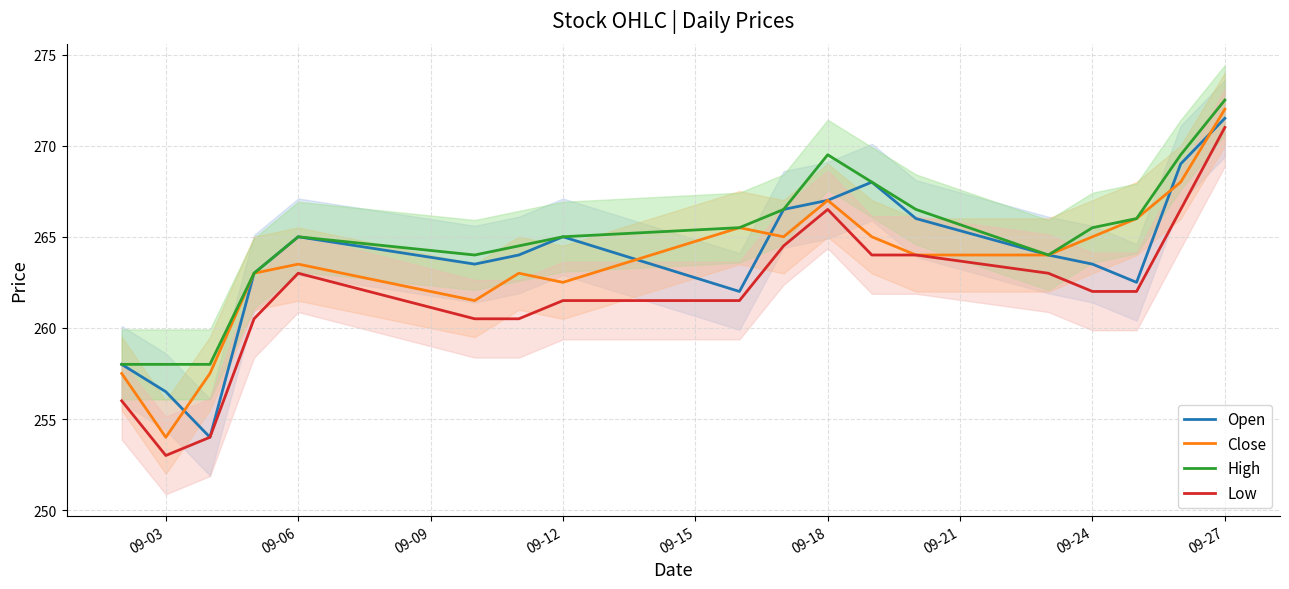

True or false: High has a value of 466.4 at 09-27.

False